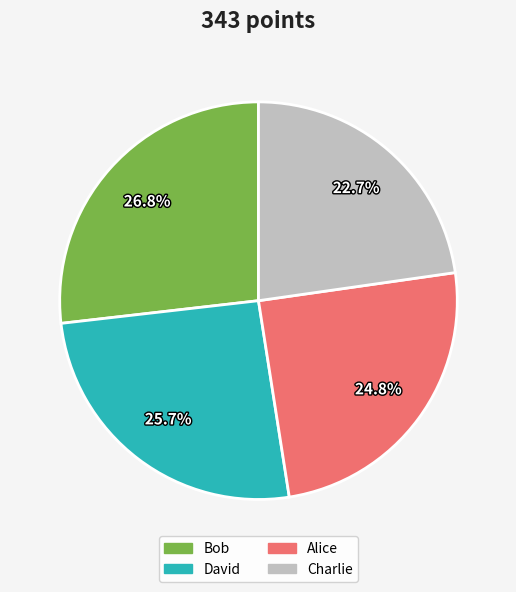

Is there a majority slice in this chart?

No